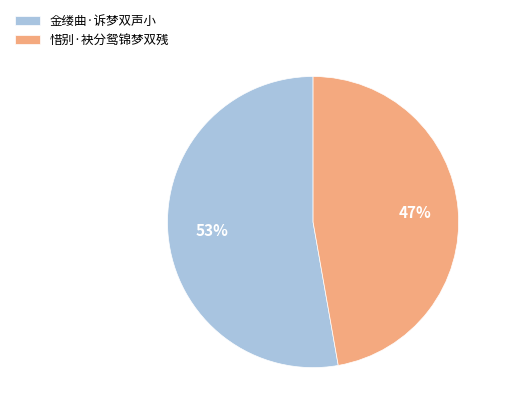

What percentage is the 惜别·袂分鸳锦梦双残 slice, to the nearest percent?

47%